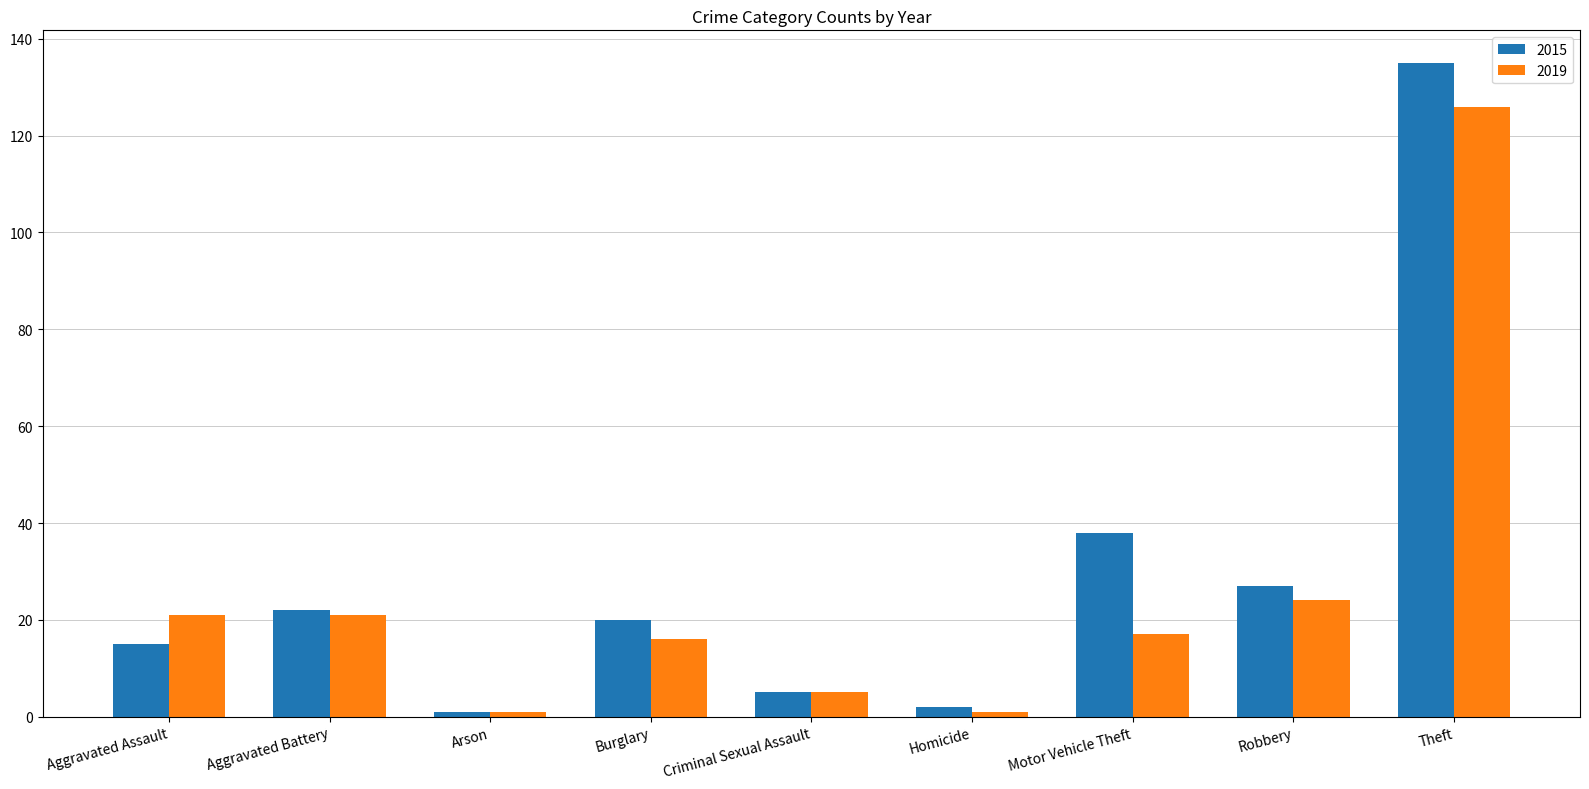

Which series has the largest range (max minus min)?

2015